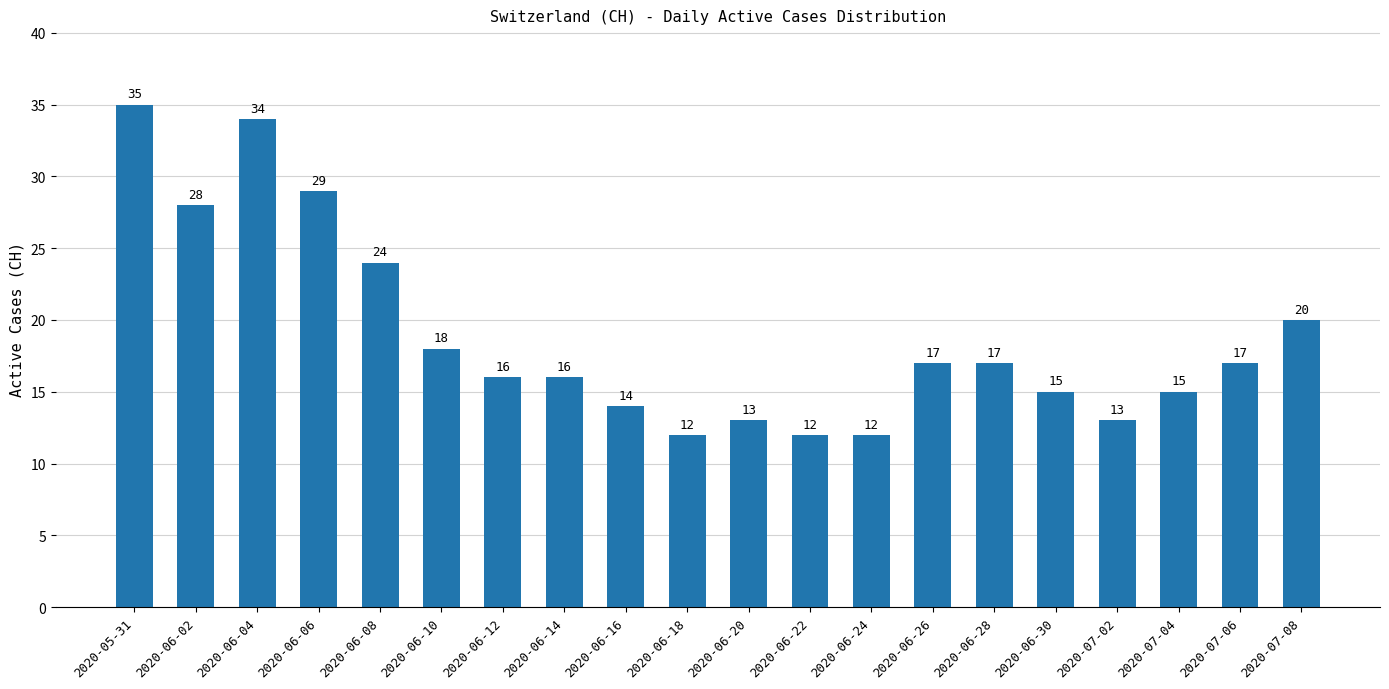

Is it true that the value at 2020-07-08 is 9?

False